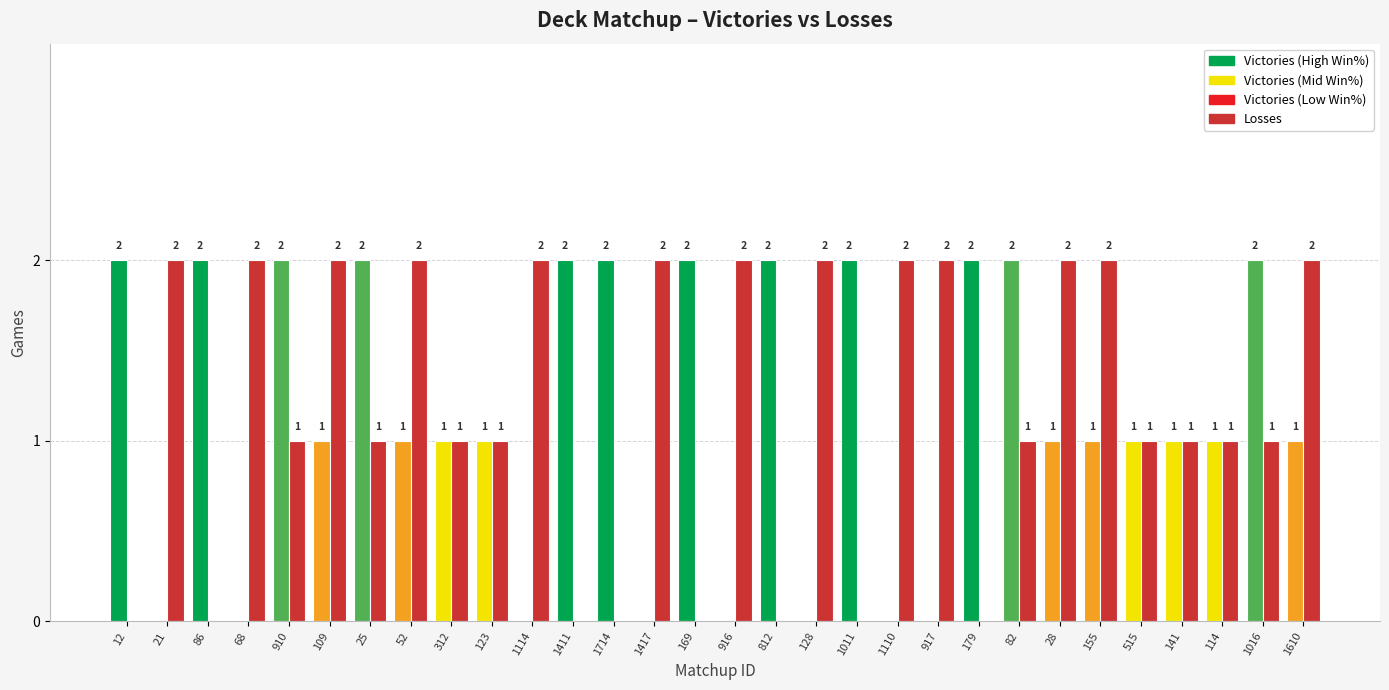

Count the number of data series in this chart.

2